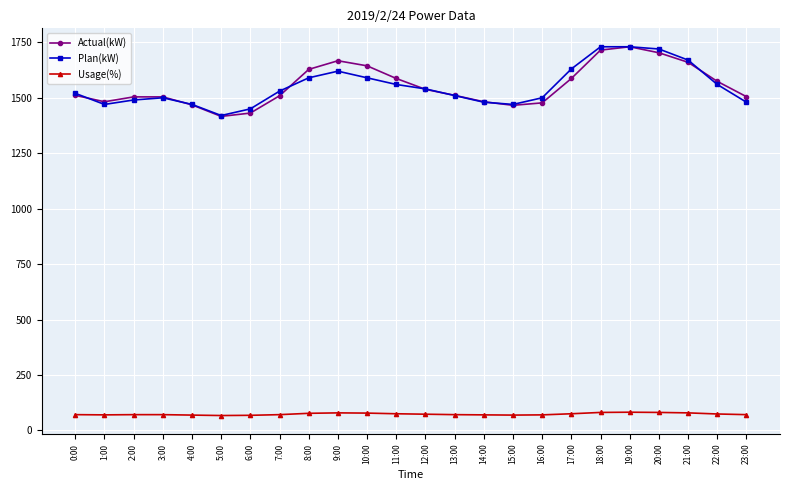

The value of Plan(kW) at 3:00 is 1500. True or false?

True